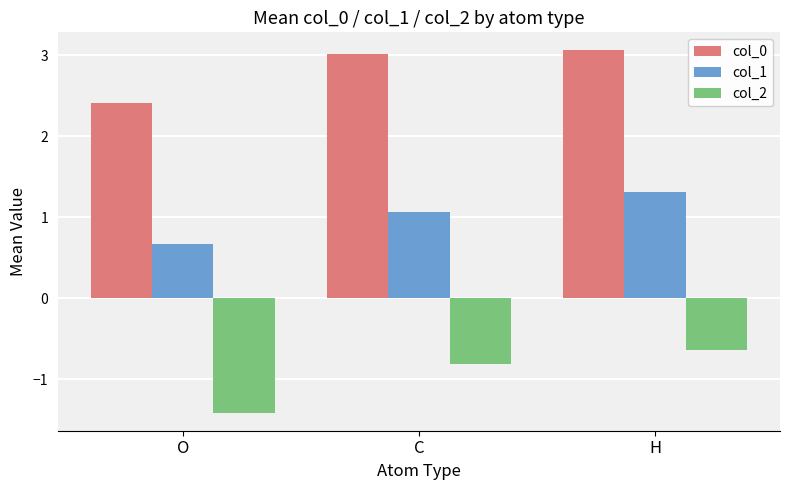

Are the bars grouped side by side (vs. stacked)?

Yes